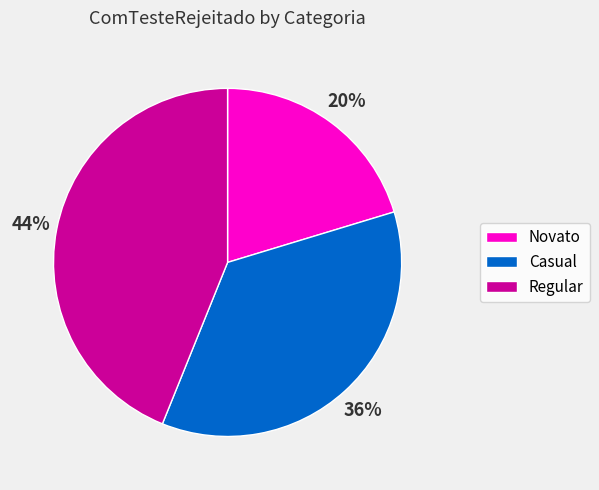

Rank the categories by value from lowest to highest.

Novato, Casual, Regular